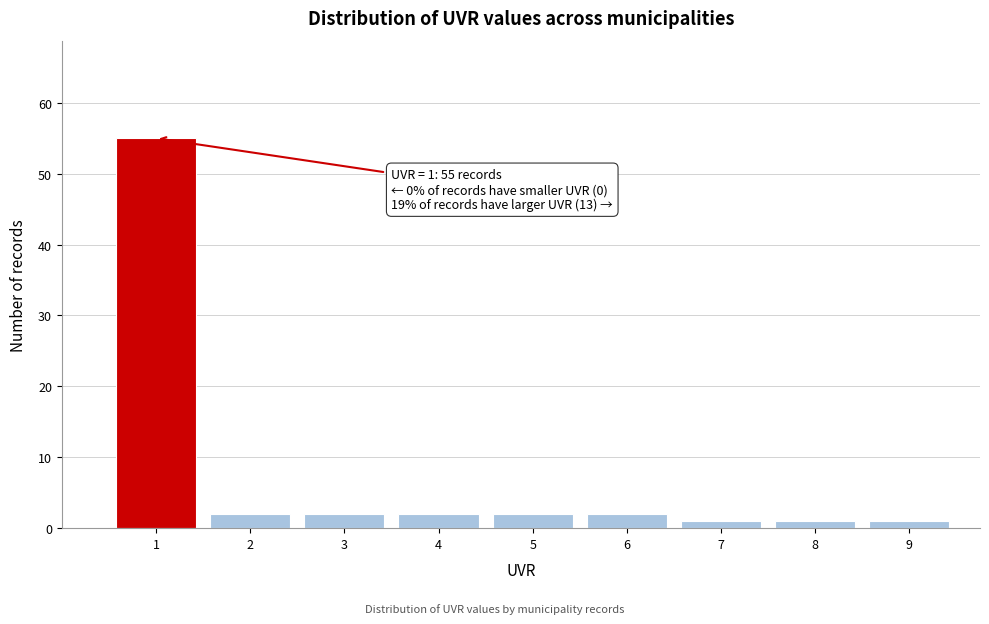

Over which range of the x-axis is the bar tallest?

0.5 to 1.5